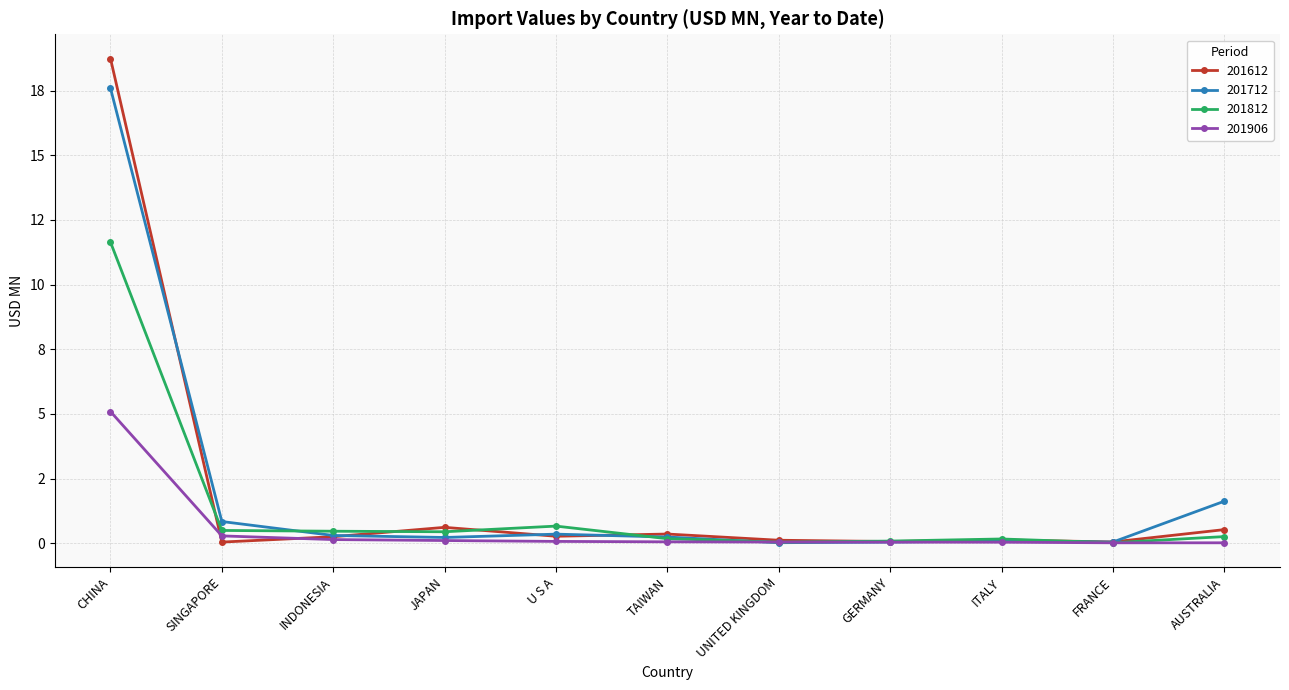

Where is 201906 nearest to the value 2?

SINGAPORE